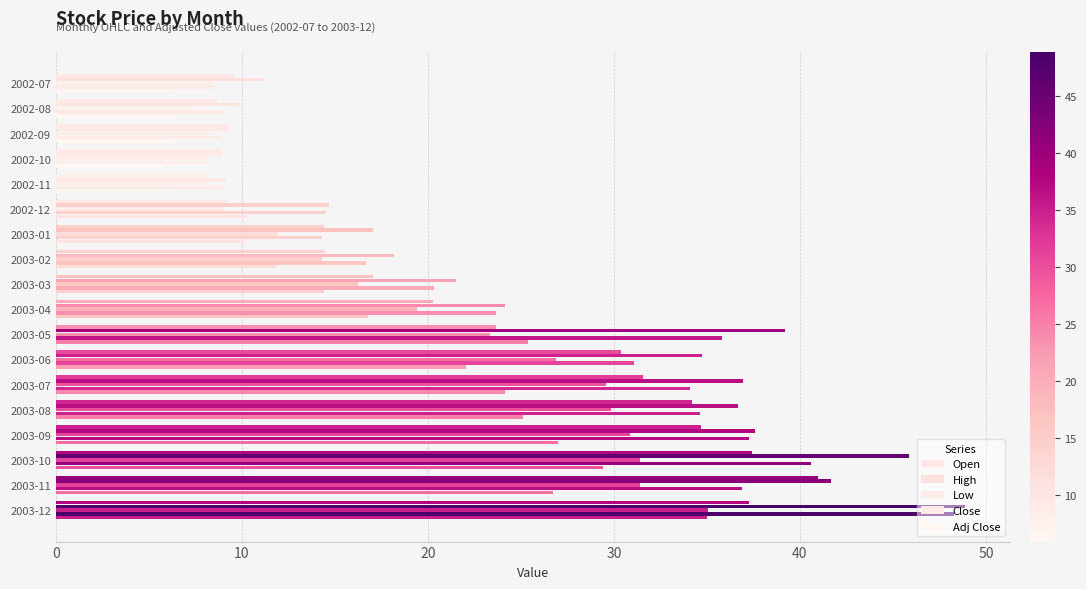

How many categories are shown in the chart?

18